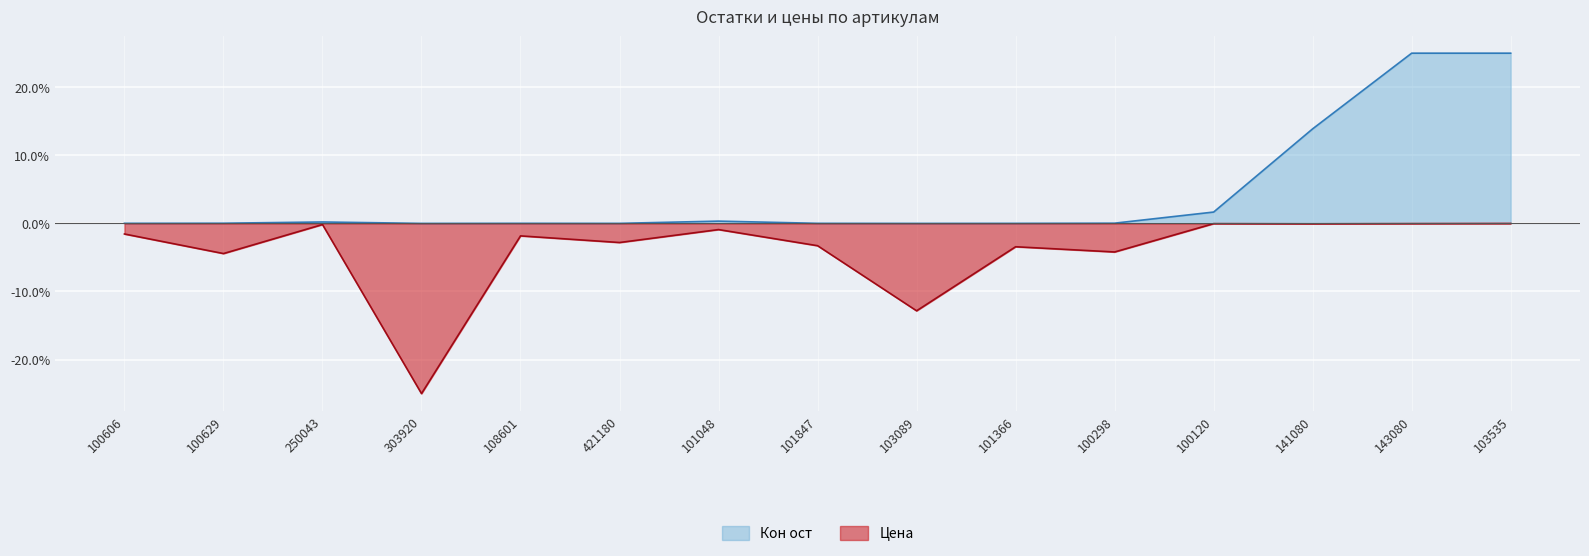

True or false: Кон ост and Цена cross at least once.

False